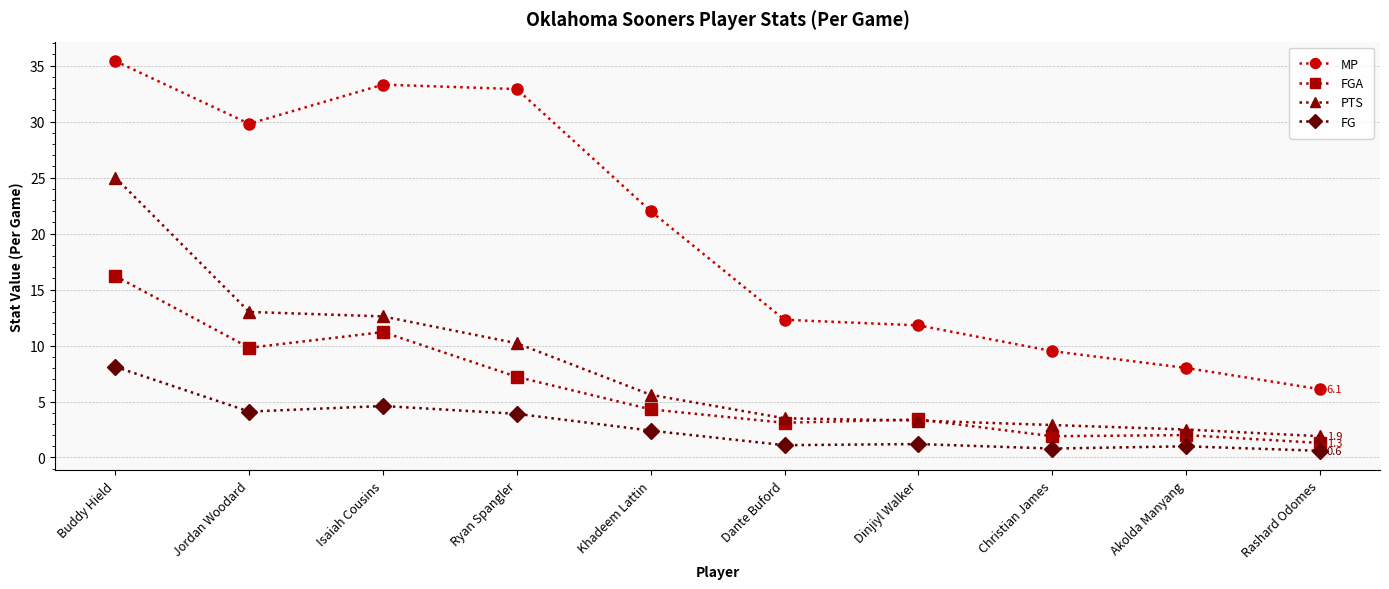

What is the greatest value displayed?

35.4